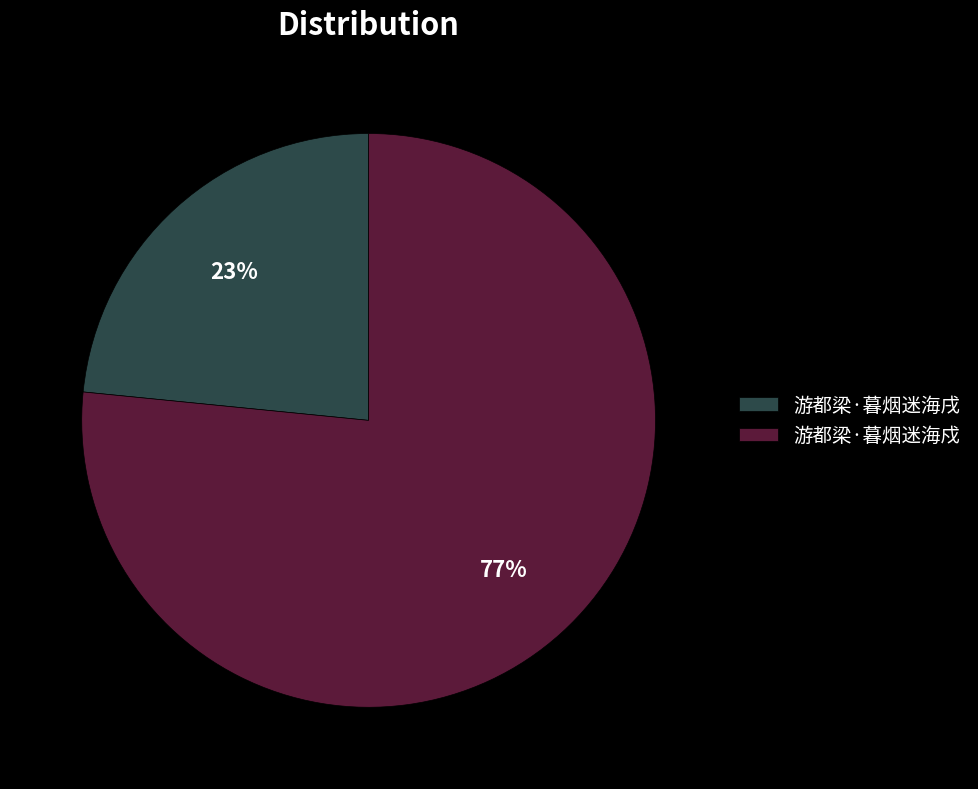

To the nearest percent, what portion does 游都梁·暮烟迷海戍 represent?

77%